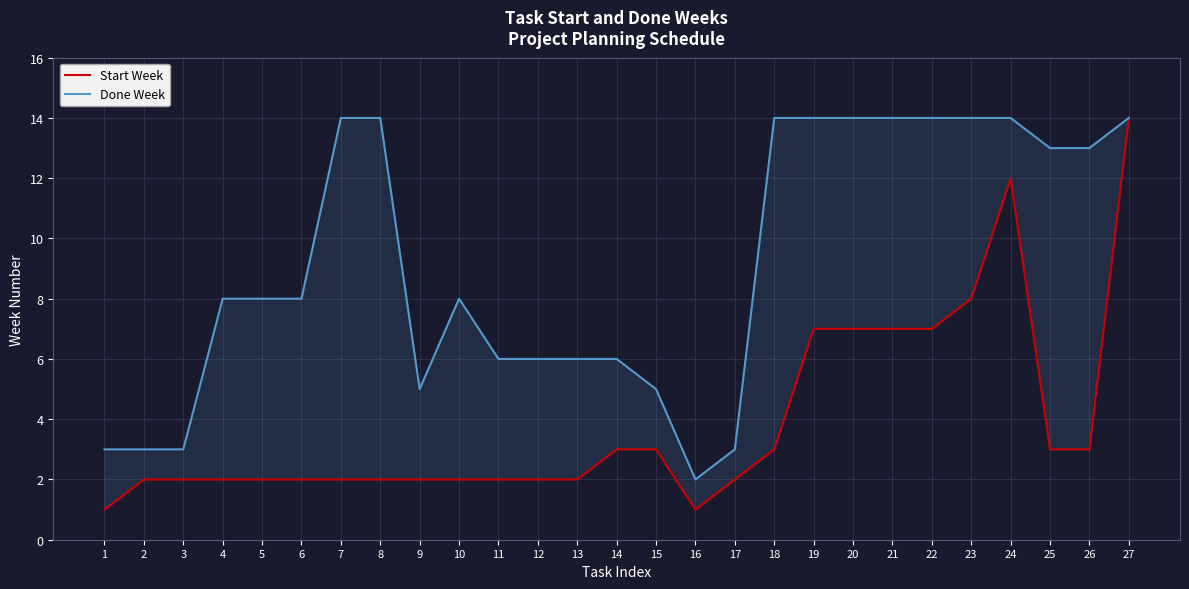

At which label does Done Week first exceed 8?

7